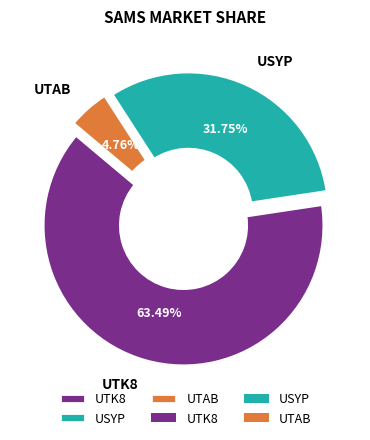

What percentage is the UTK8 slice, to the nearest percent?

63%